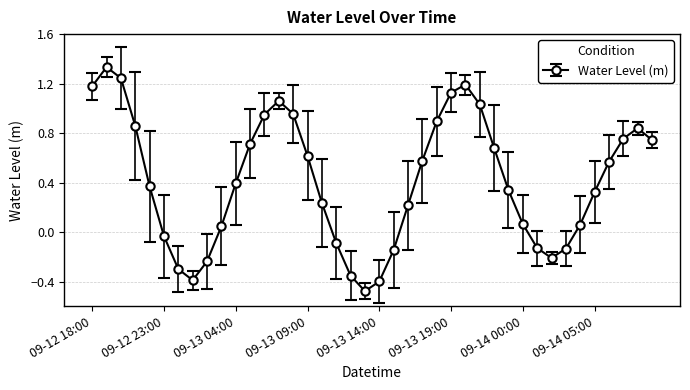

How many points are lower than both their immediate neighbors (excluding endpoints)?

3